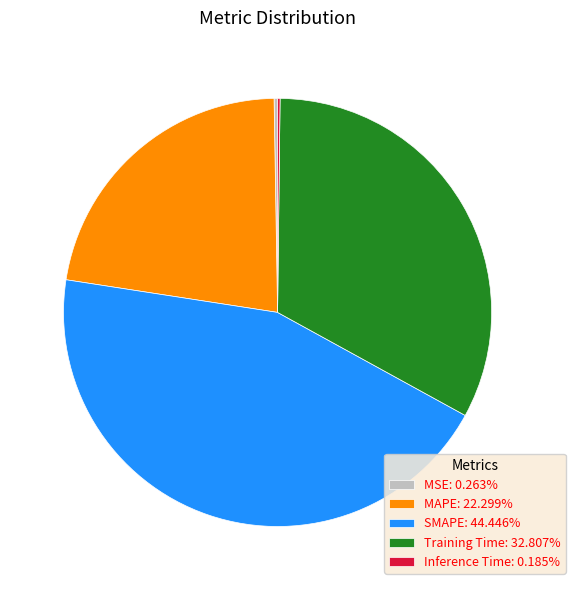

Is there a majority slice in this chart?

No